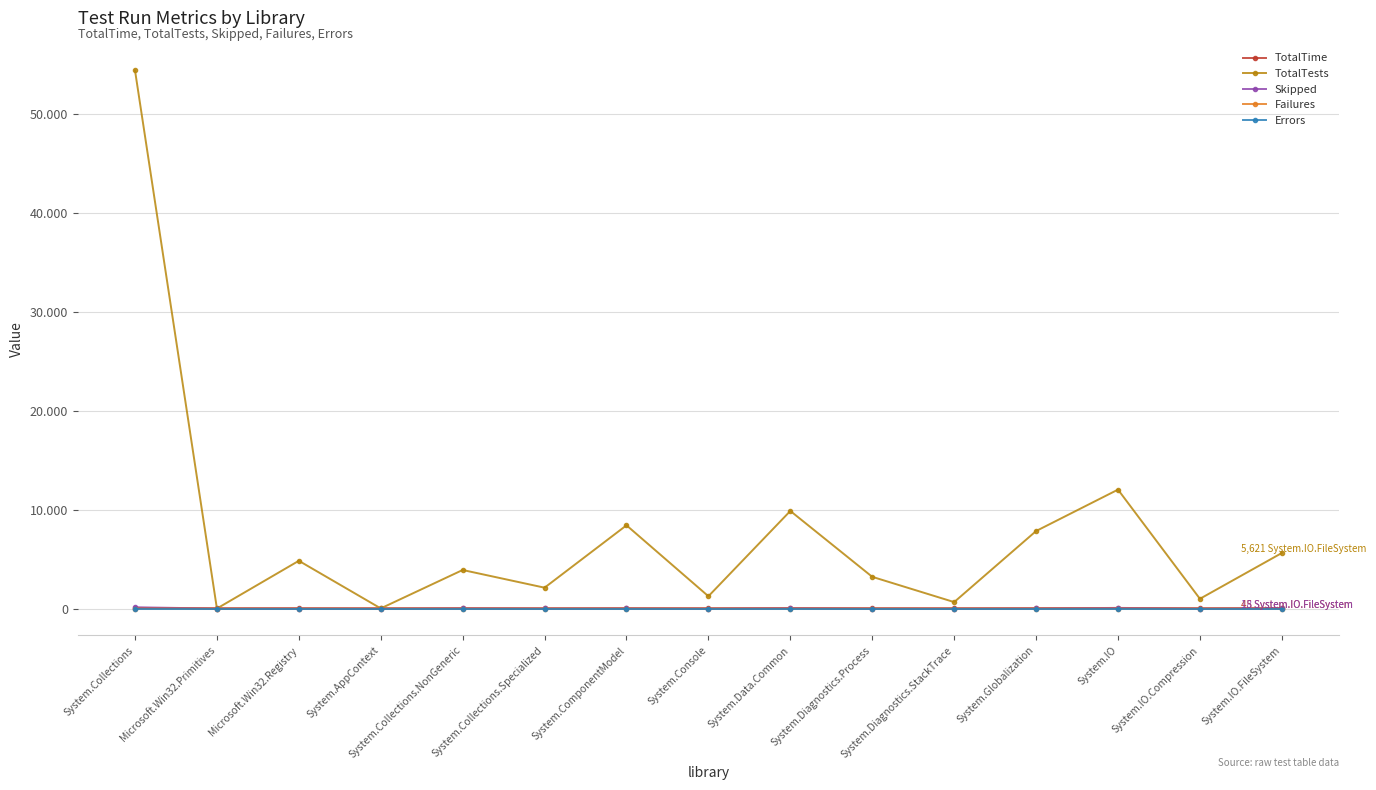

What is the total value across all series at System.IO.Compression?

1021.2